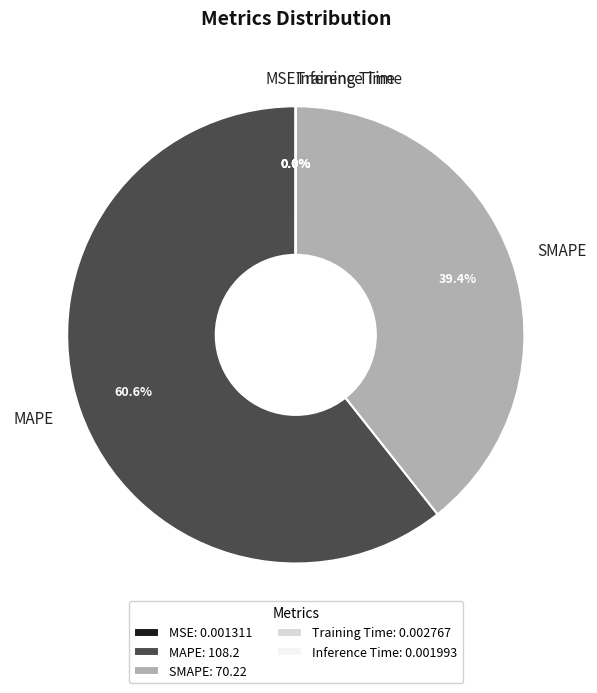

Is there a majority slice in this chart?

Yes